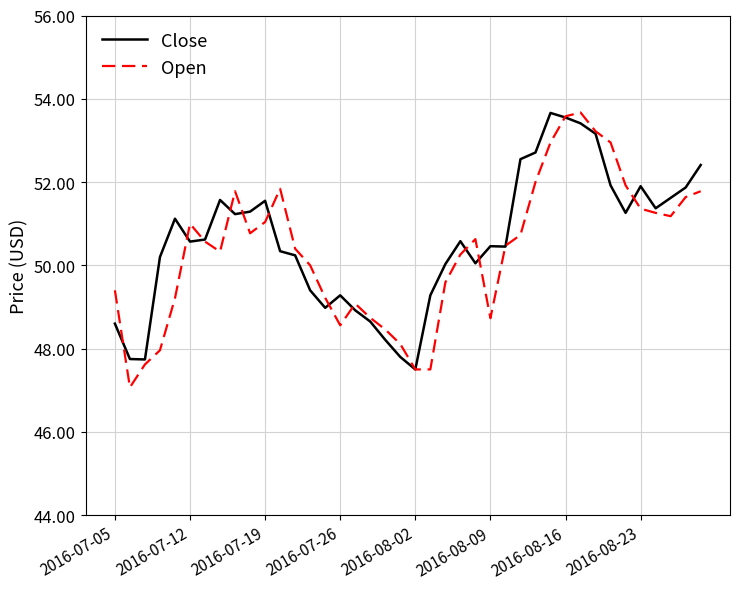

What is the difference between the maximum and minimum values in the Close series?

6.2